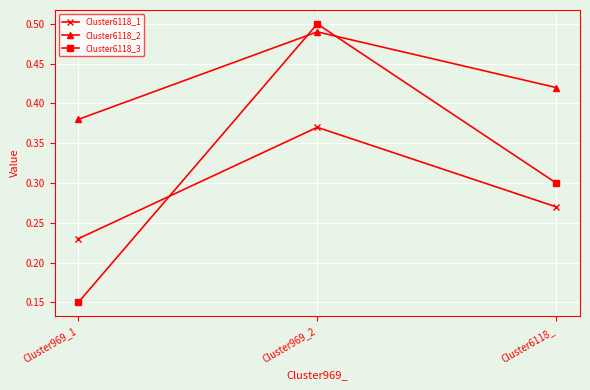

Which series has the largest total across all categories?

Cluster6118_2